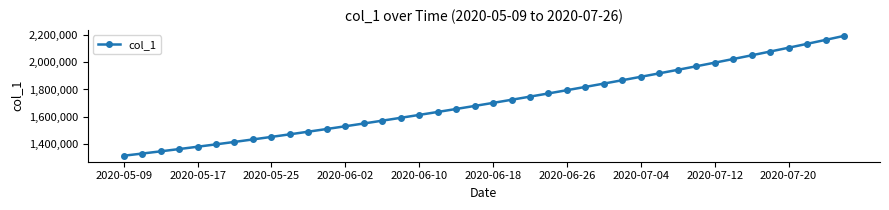

What is the difference between the second highest and minimum values?

847708.8